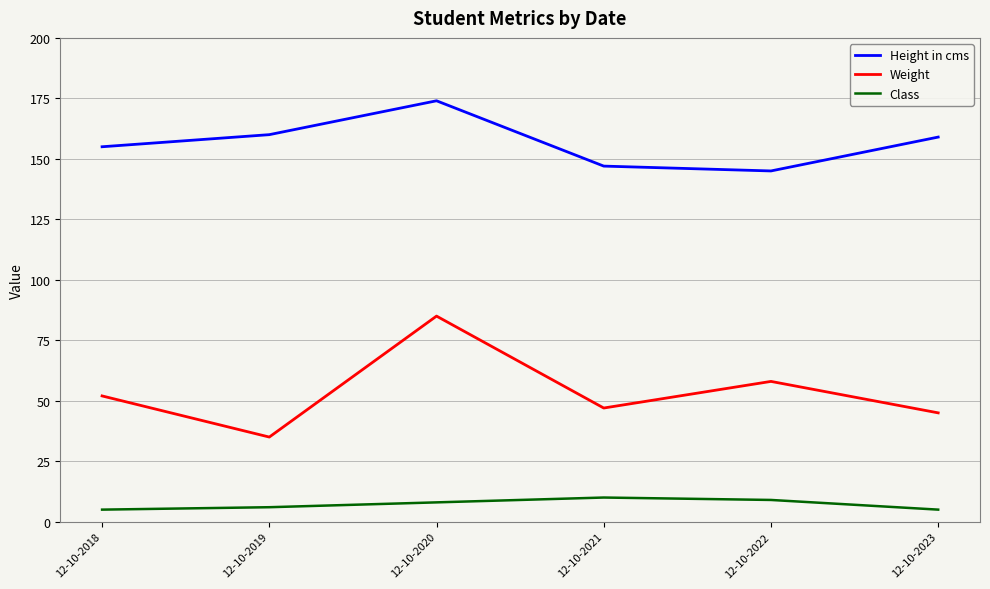

List the series in order of their overall mean, lowest first.

Class, Weight, Height in cms